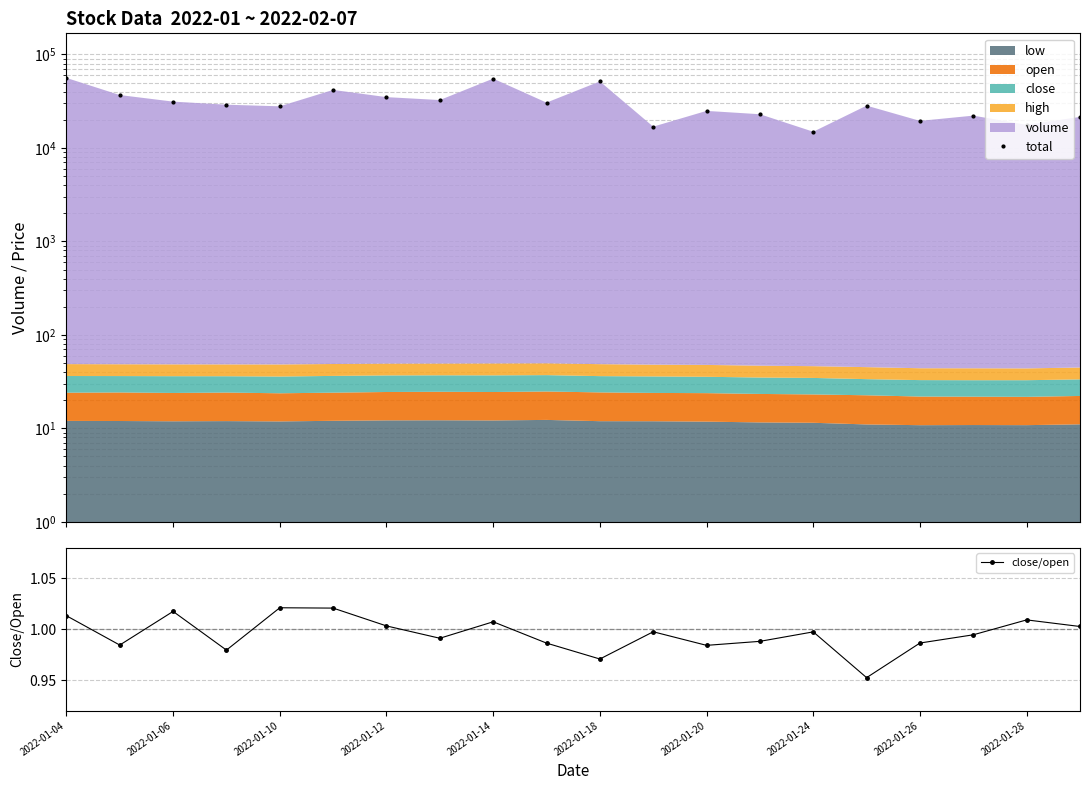

In close/open, how many points are higher than both neighbors (excluding endpoints)?

6